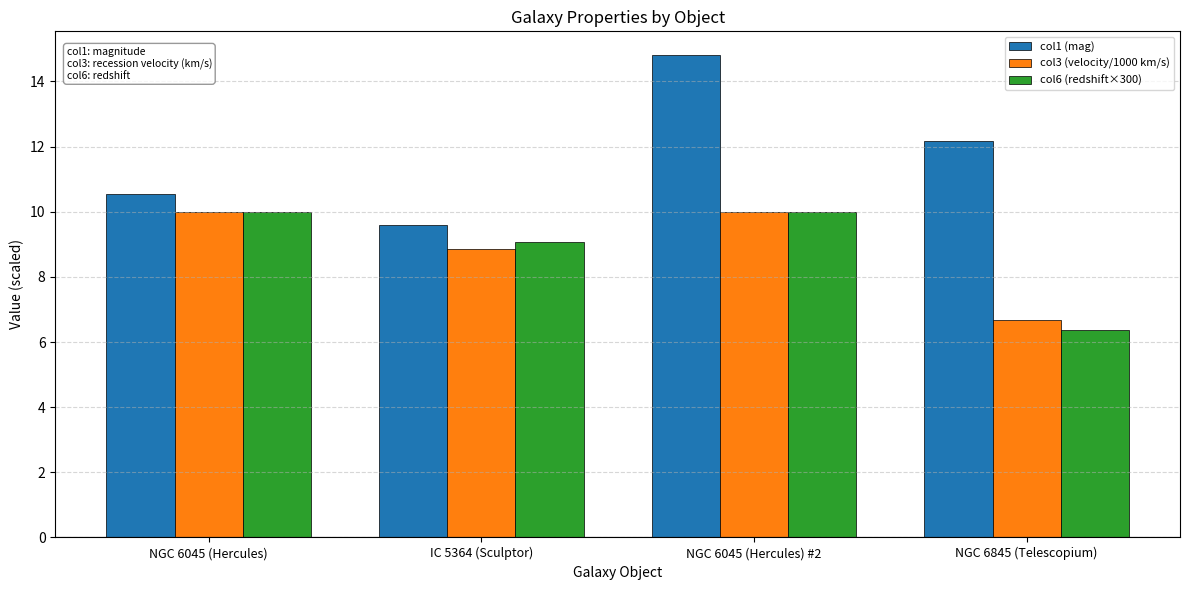

Where does the col6 (redshift×300) series first go above 9?

NGC 6045 (Hercules)